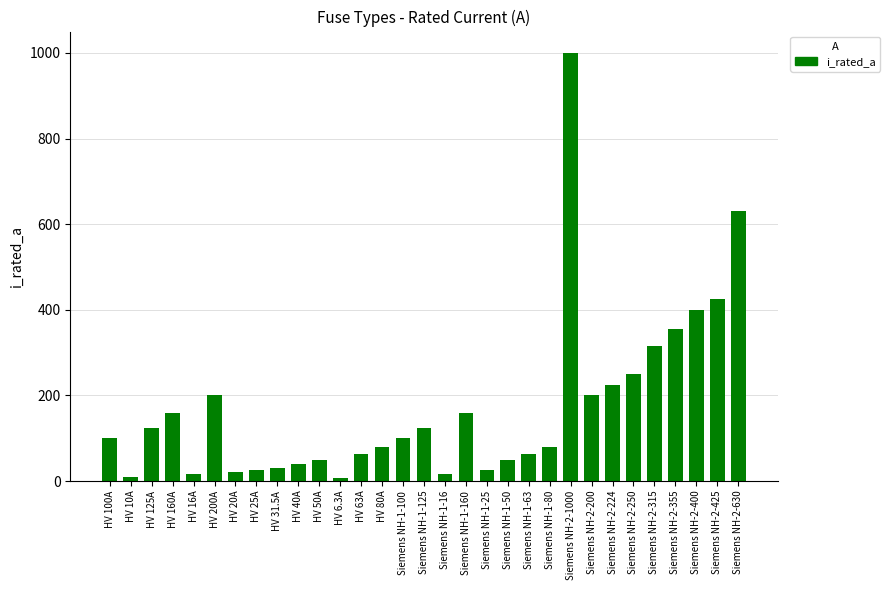

How many distinct data groups are displayed?

1